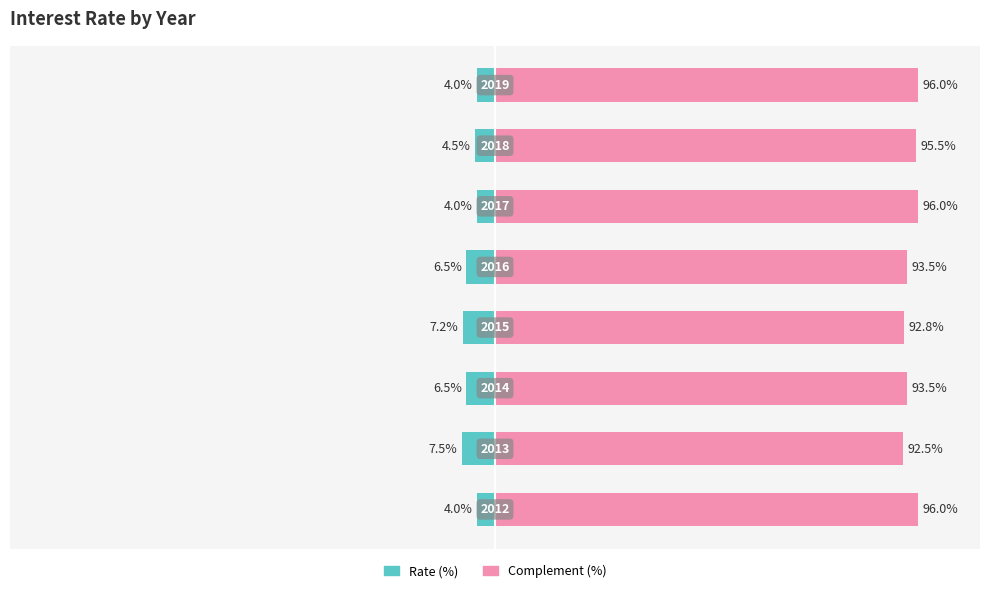

Between −125 and 0, which series saw the biggest shift?

Rate (%)